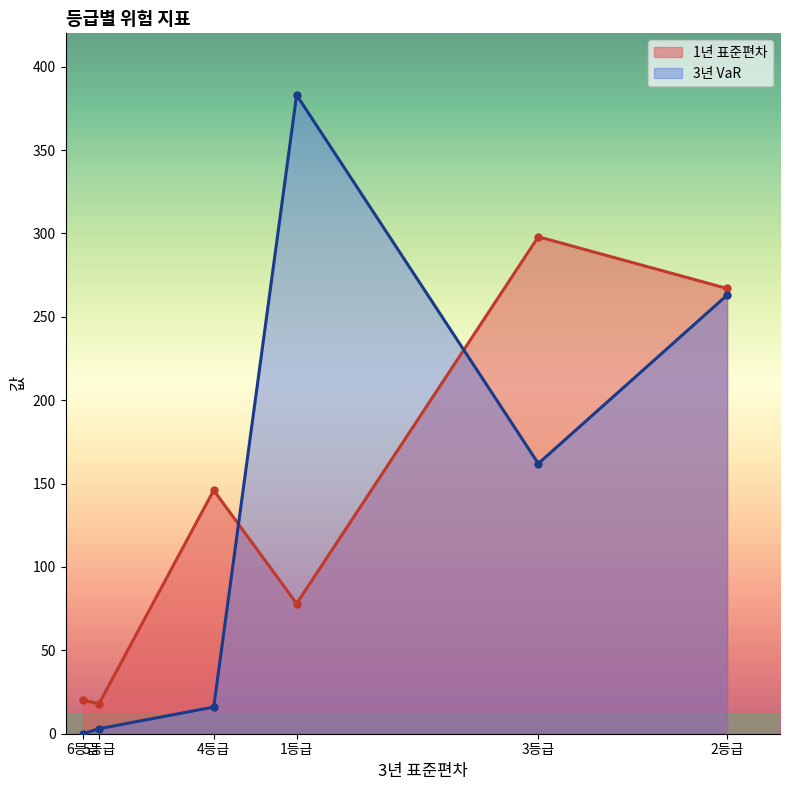

Reading left to right, list all the values displayed in this chart.

1년 표준편차: 1등급=78	2등급=267	3등급=298	4등급=146	5등급=18	6등급=20
3년 VaR: 1등급=383	2등급=263	3등급=162	4등급=16	5등급=3	6등급=0